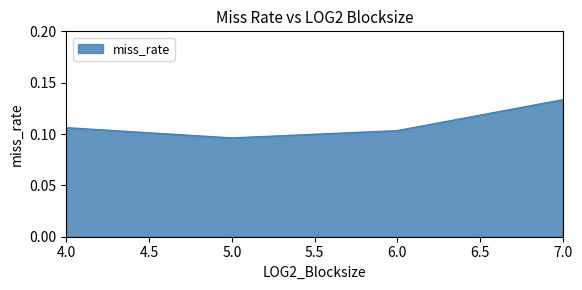

What position from the right is 6.0?

2